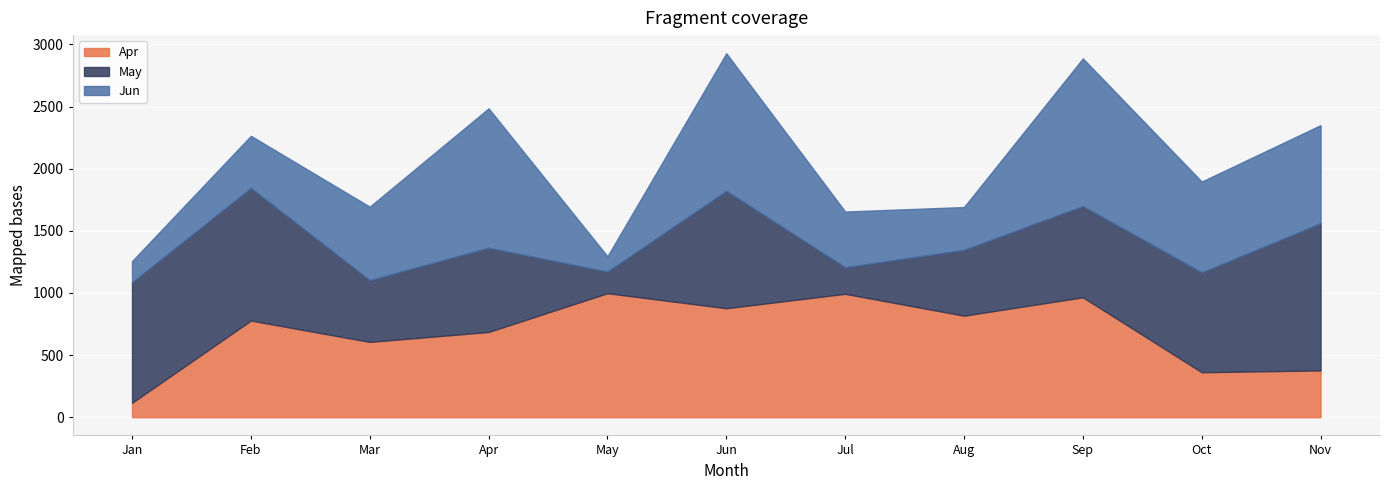

How many times do May and Jun cross each other?

6